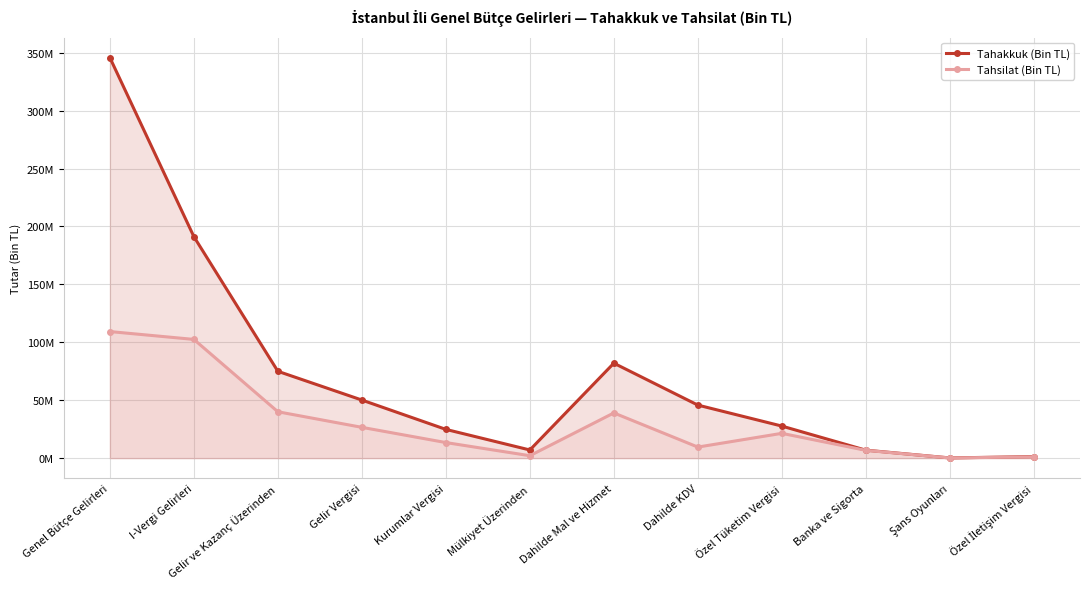

In Tahakkuk (Bin TL), how many points are higher than both neighbors (excluding endpoints)?

1